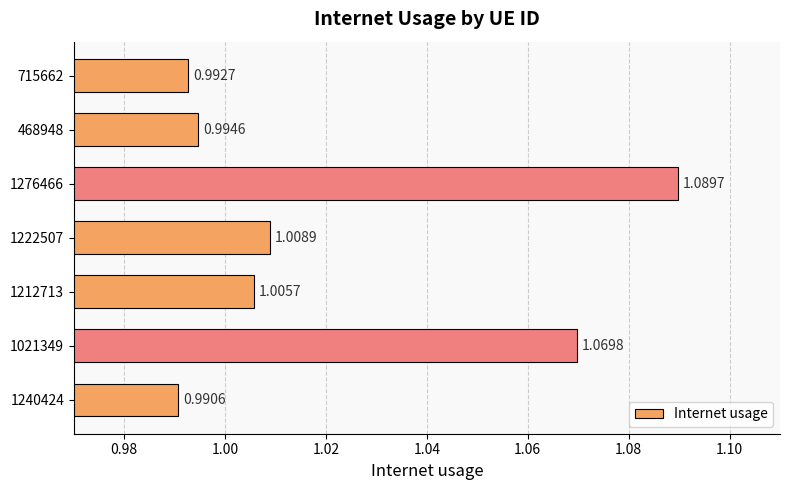

At which label is the value closest to 1?

468948